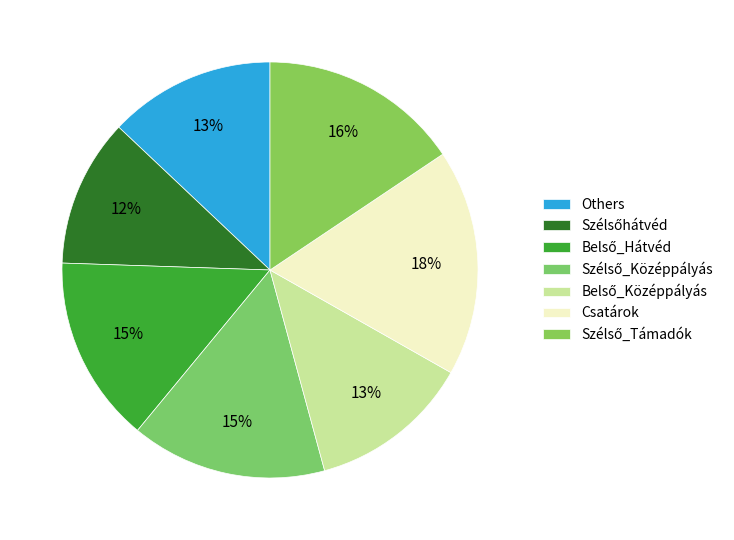

To the nearest percent, what is the average slice percentage?

14%